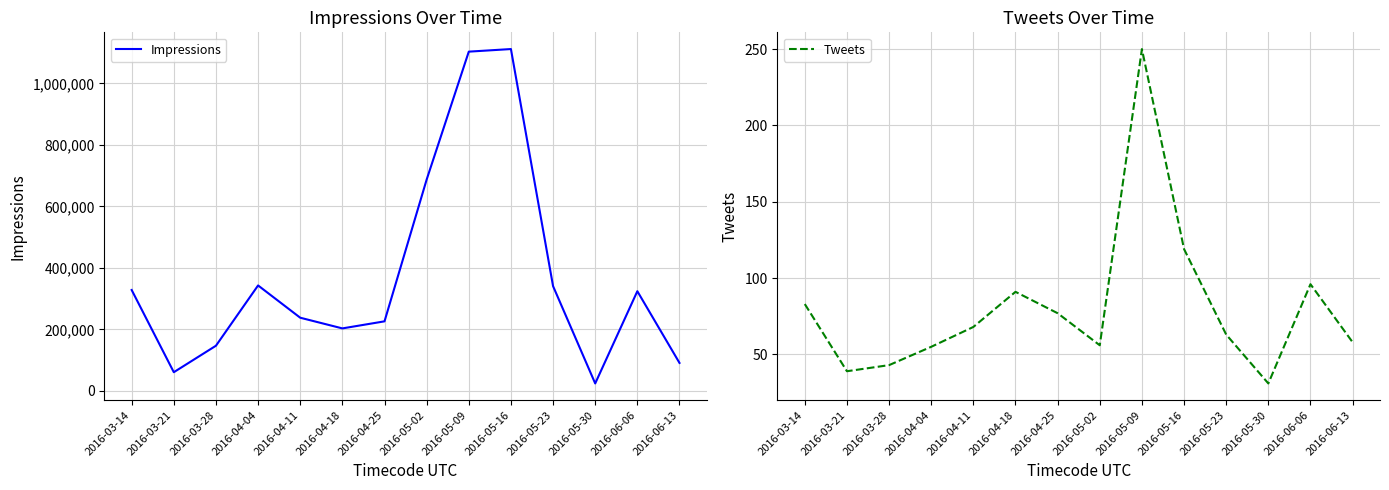

Read the Tweets value at 2016-04-11.

68